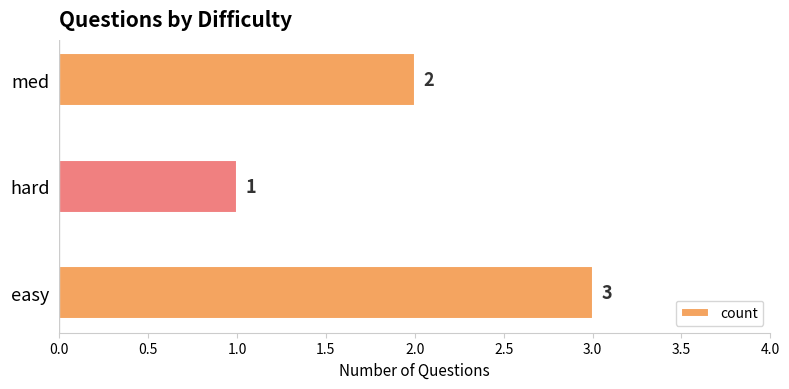

What is the greatest value displayed?

3